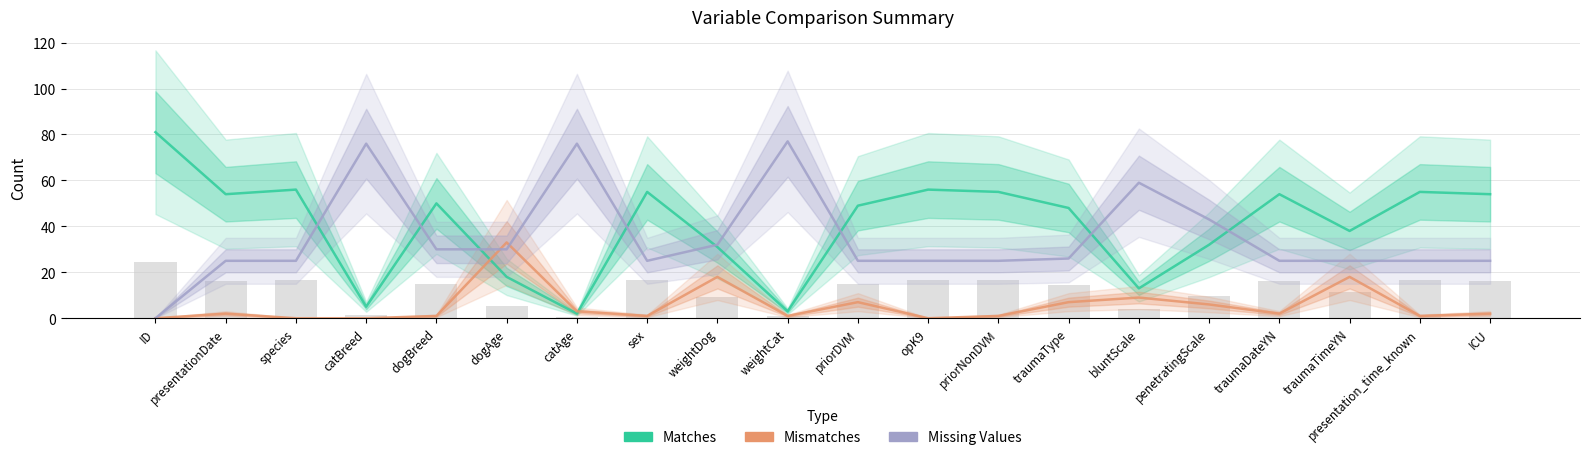

At how many categories does at least one series exceed 43?

16